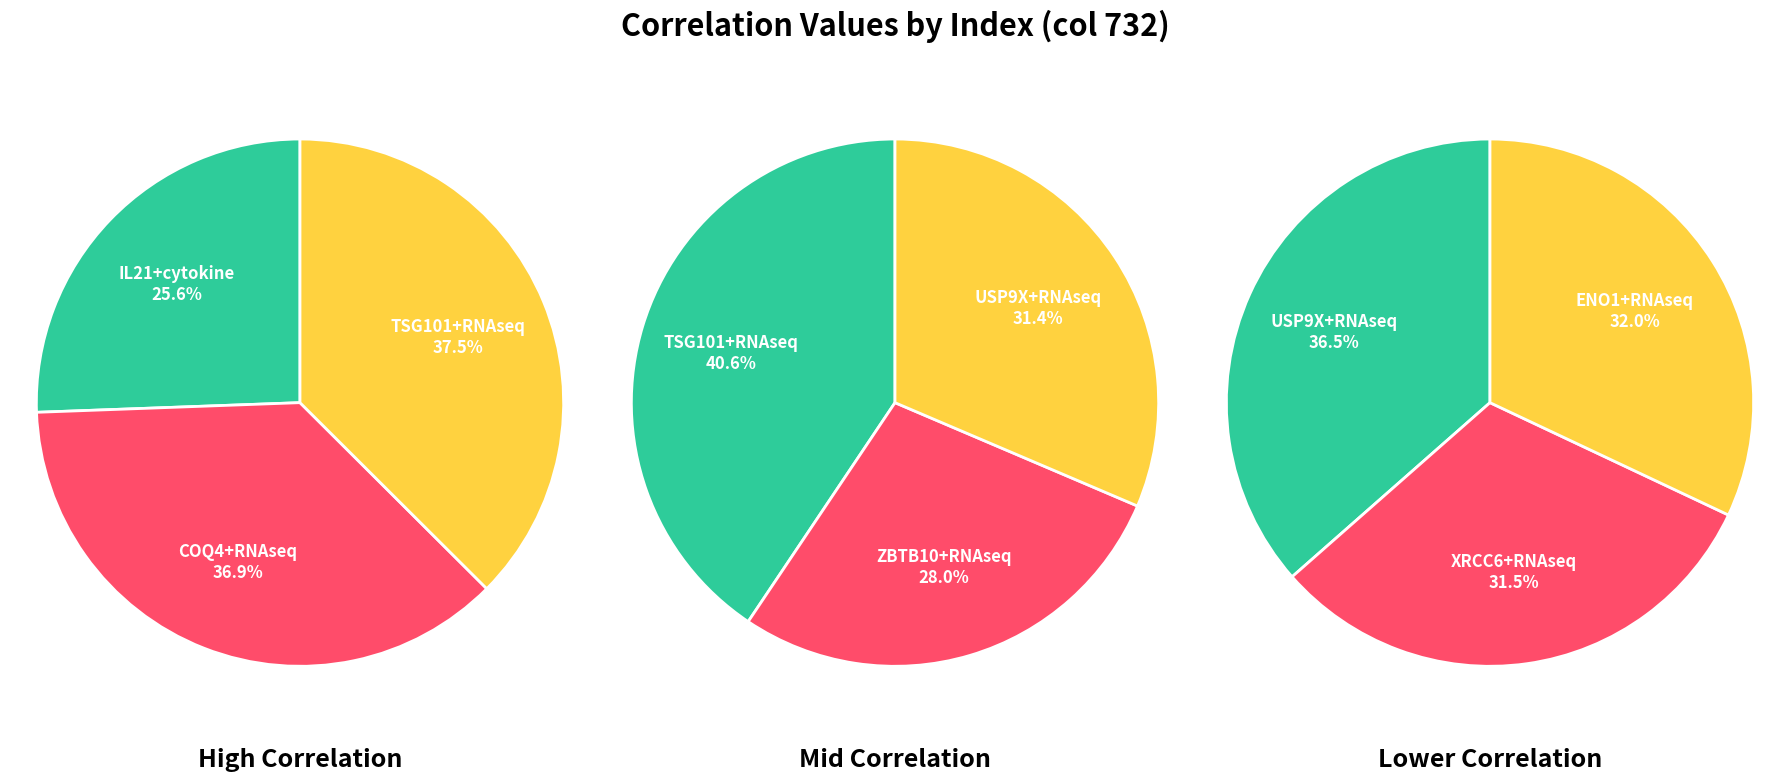

Is COQ4+RNAseq the majority of the pie?

No